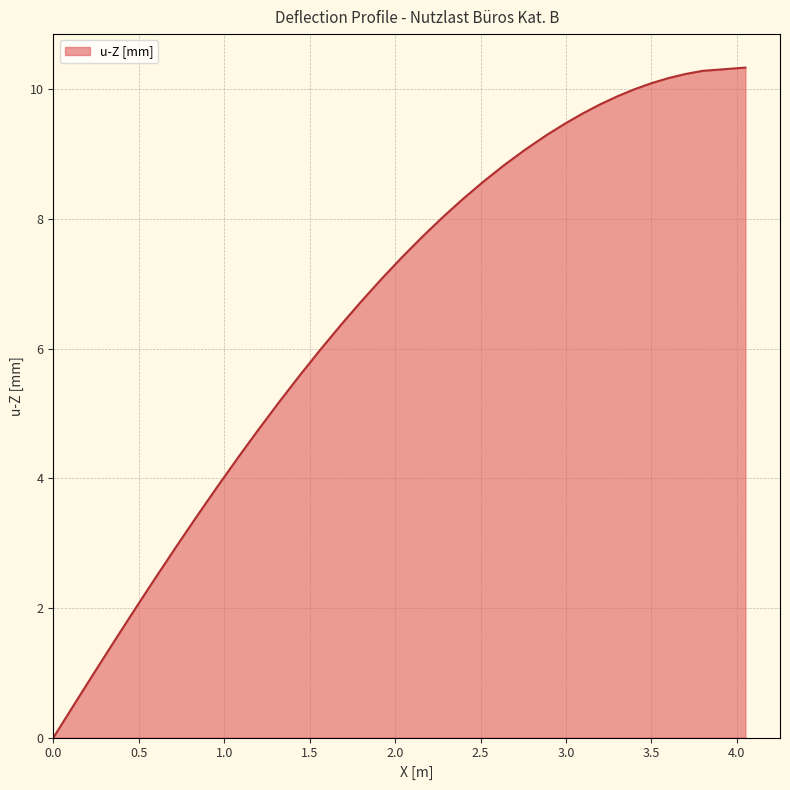

Count the number of values greater than 7.

21